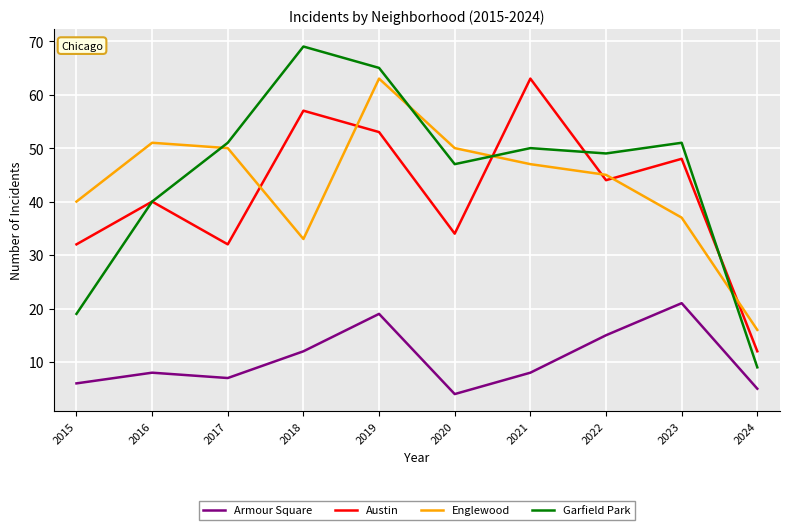

Rank the series at 2024 from lowest to highest value.

Armour Square, Garfield Park, Austin, Englewood